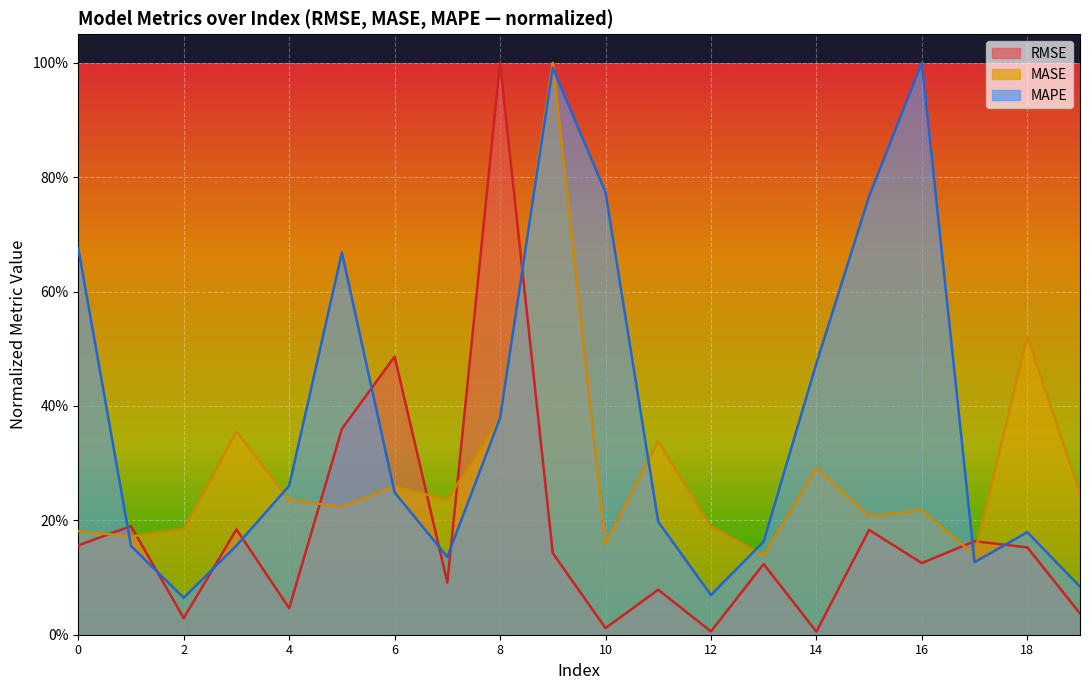

What is the approximate value of RMSE at 0?

0.2